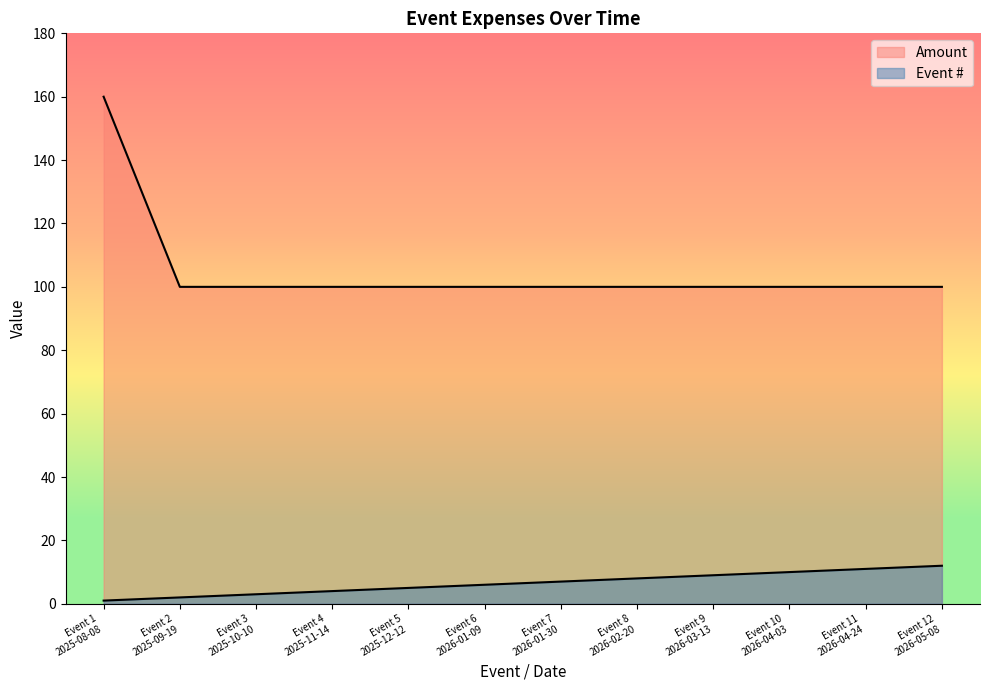

Is the value of Event # at Event 7
2026-01-30 greater than the value of Amount at Event 10
2026-04-03?

No